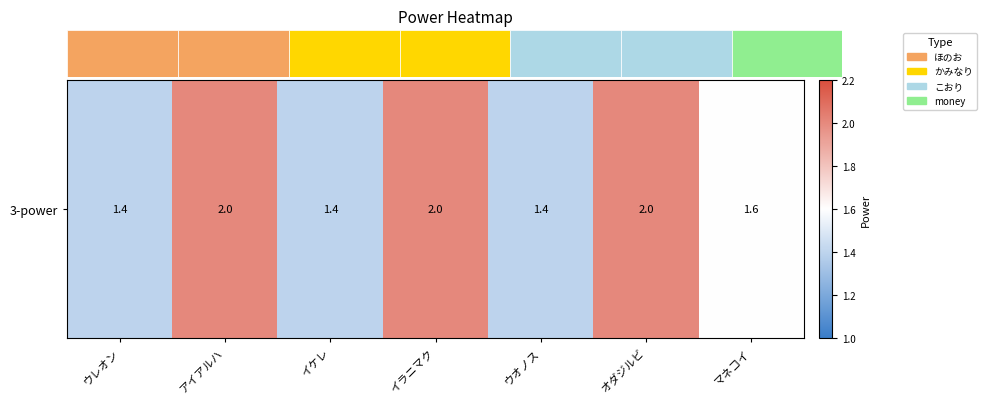

What is the minimum value shown in the chart?

1.4